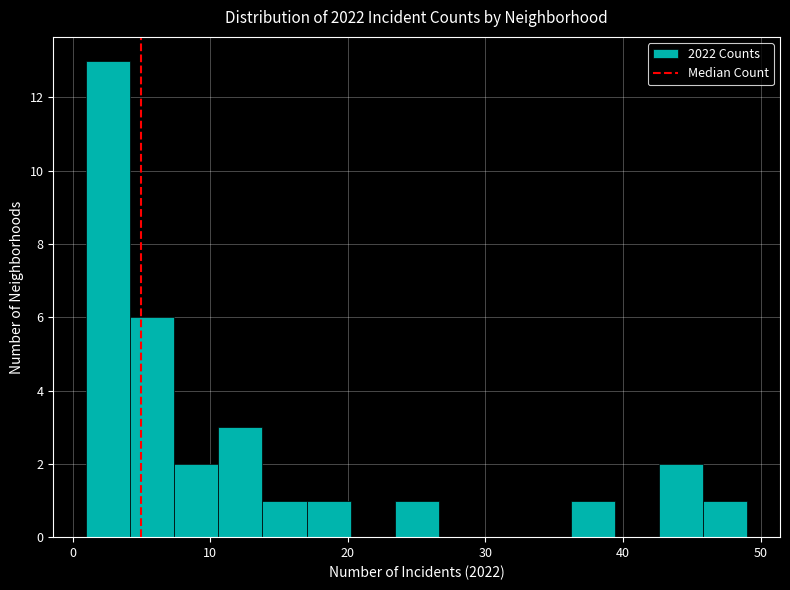

Read against the x-axis, roughly where is the centre of the tallest bar?

3